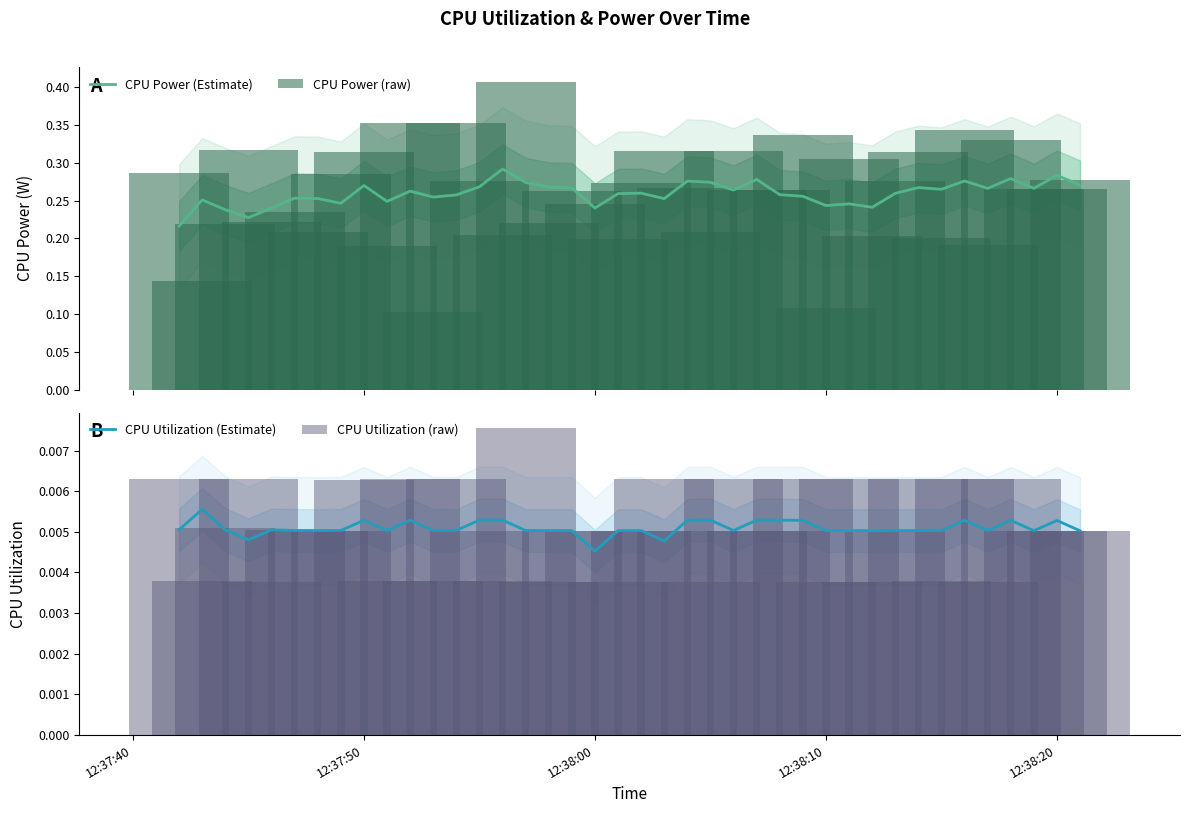

Rank the series by their maximum value, from lowest to highest.

CPU Utilization (Estimate), CPU Utilization (raw), CPU Power (Estimate), CPU Power (raw)